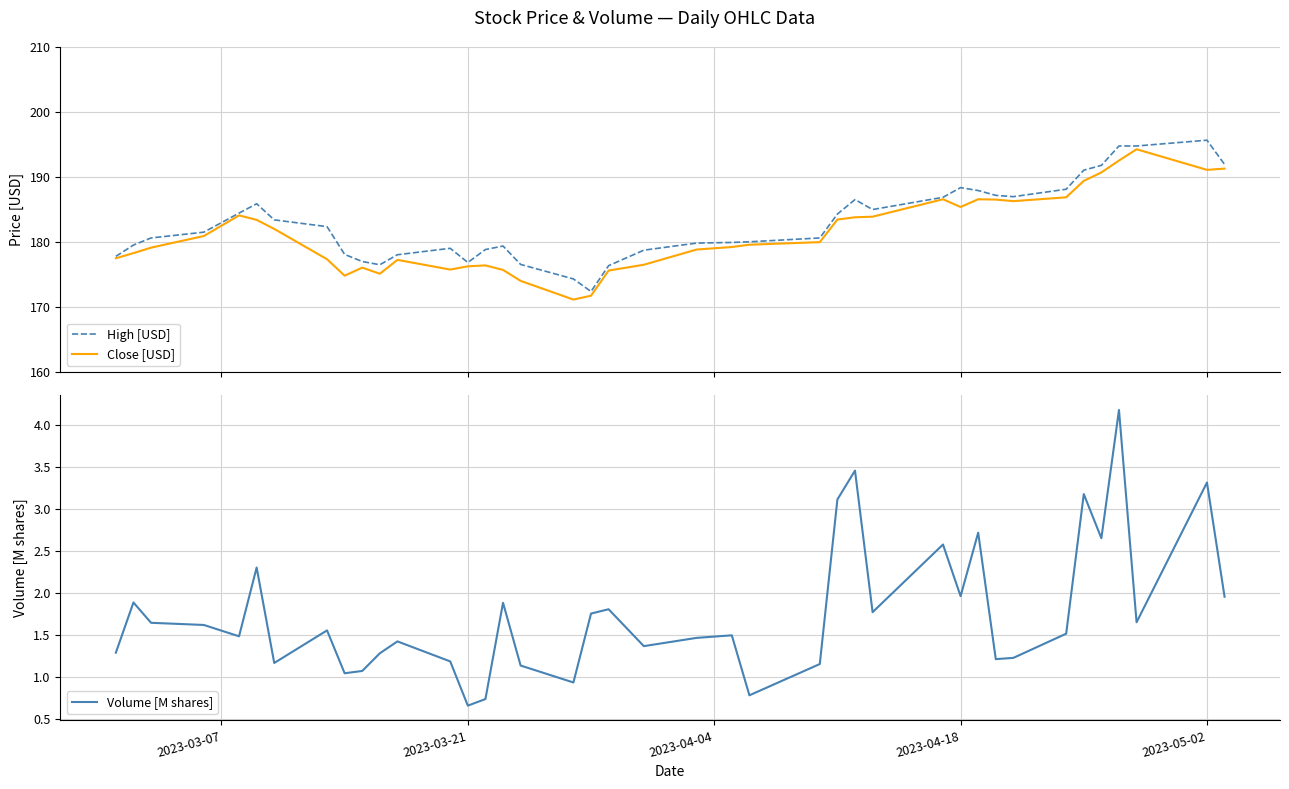

Is the value of Close [USD] at 11 greater than the value of Volume [M shares] at 9?

Yes